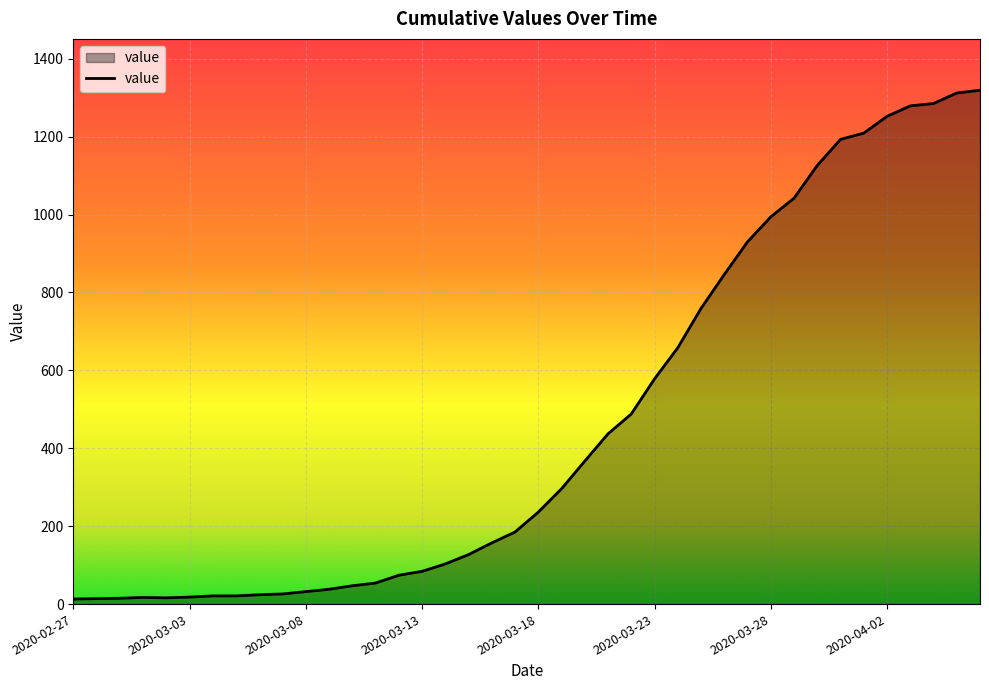

How many lines are shown in the chart?

1